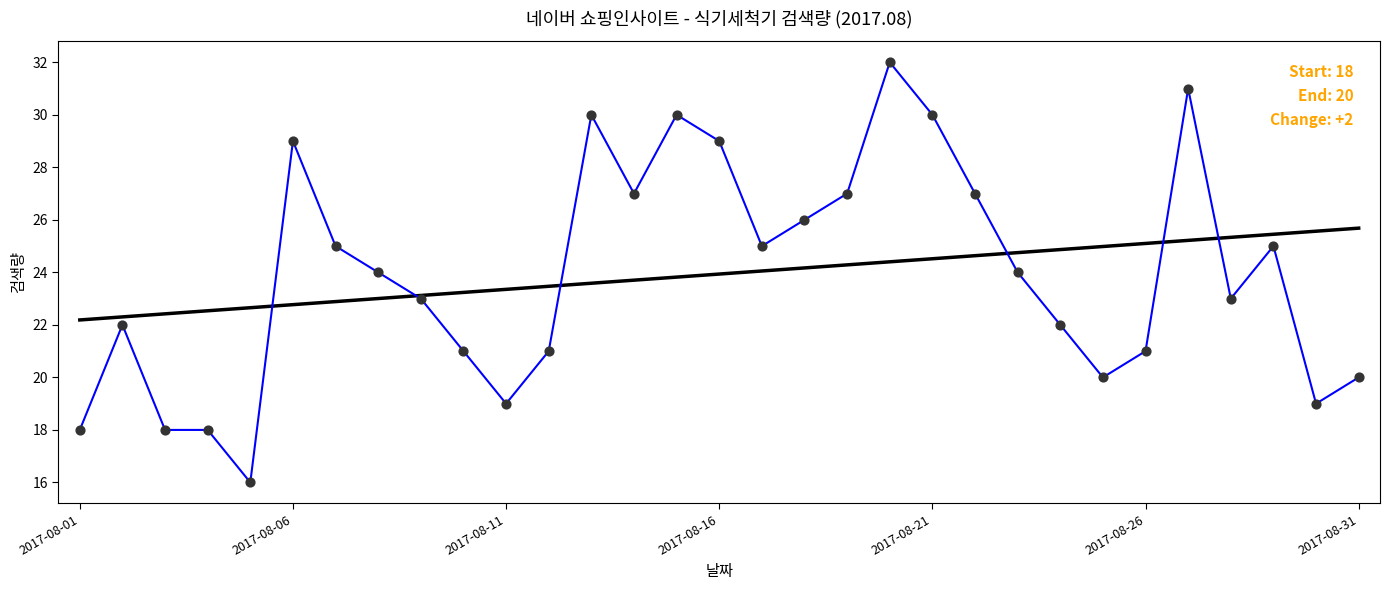

Between 23 and 2017-08-01, which is larger?

23